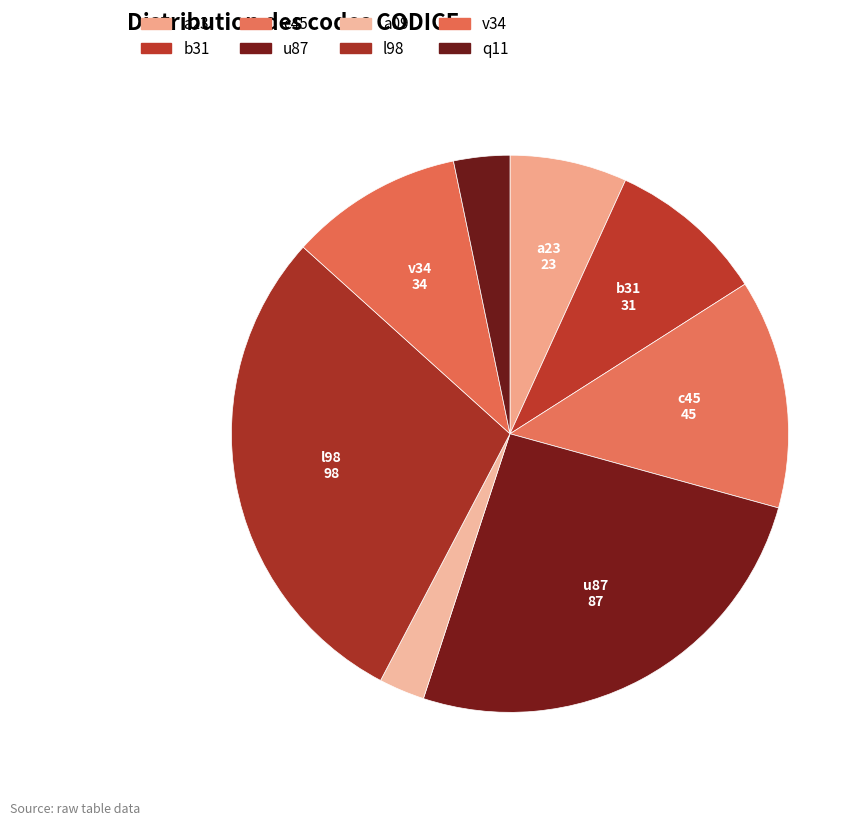

To the nearest percent, what is the combined percentage of b31 and l98?

38%